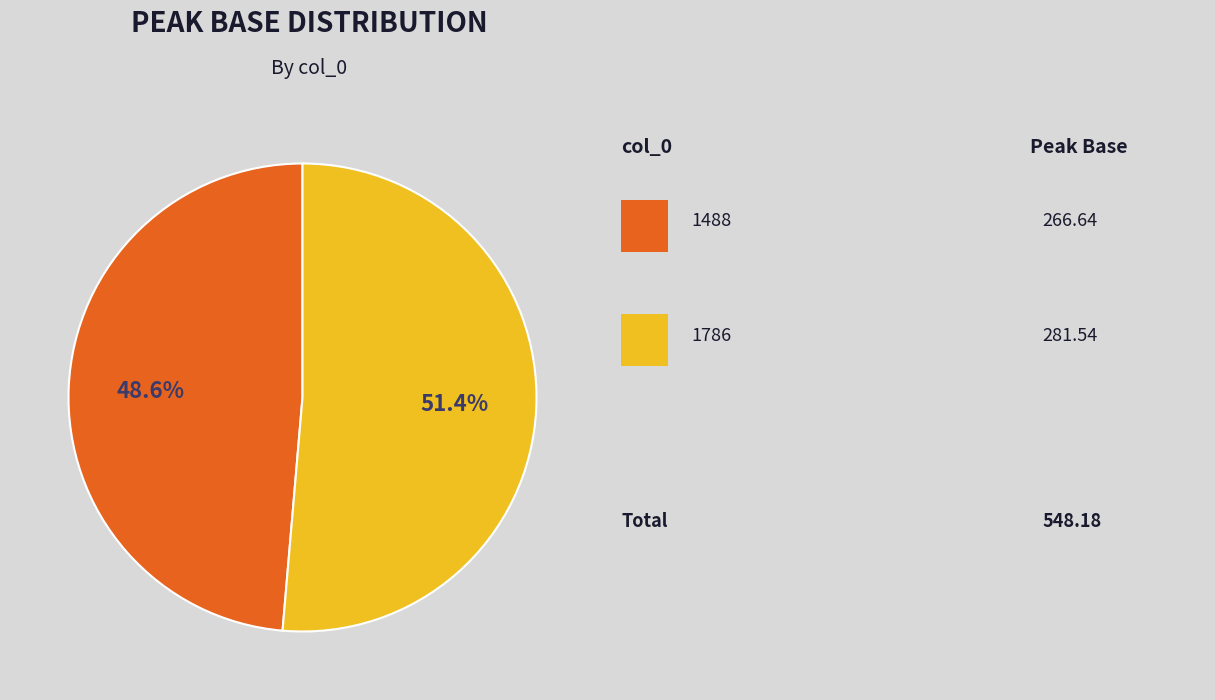

Does any single category account for the majority?

Yes